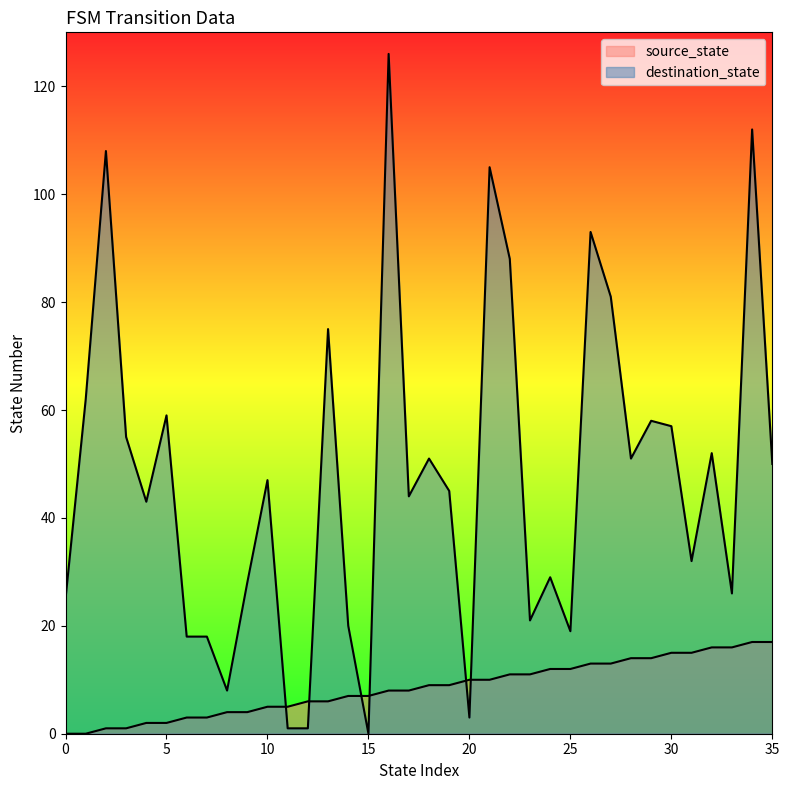

What is the value of the source_state point at the 12th from the left?

5